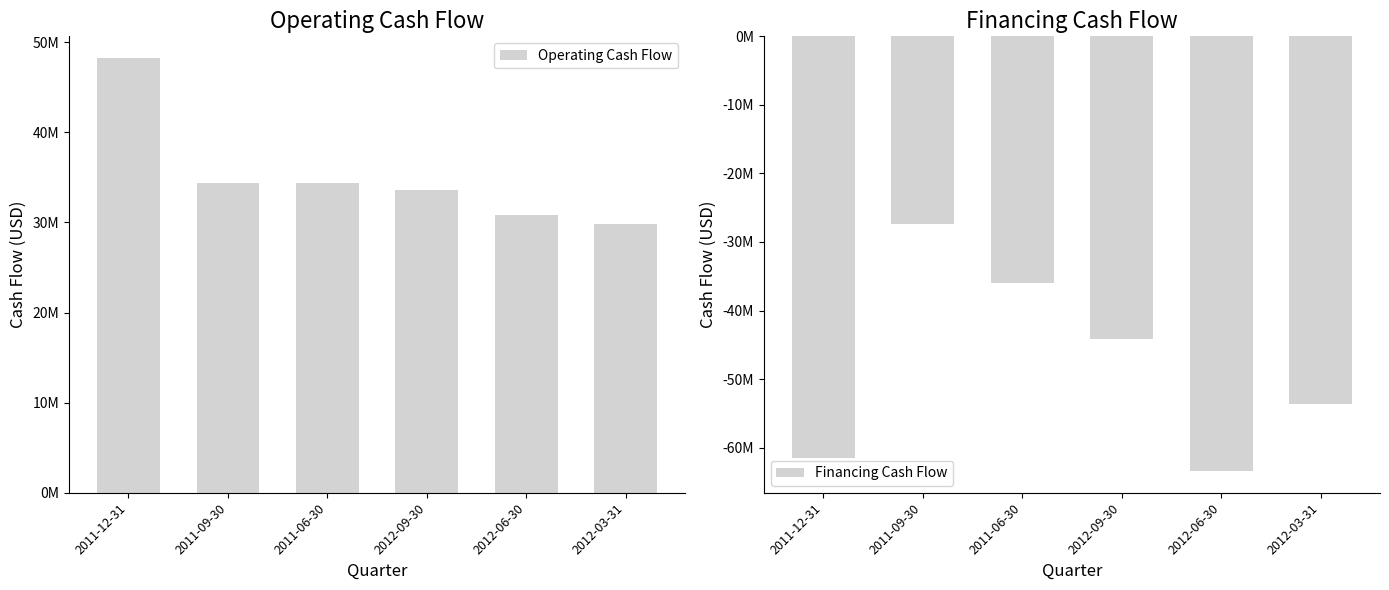

Where is Financing Cash Flow nearest to the value -45399000?

2012-09-30